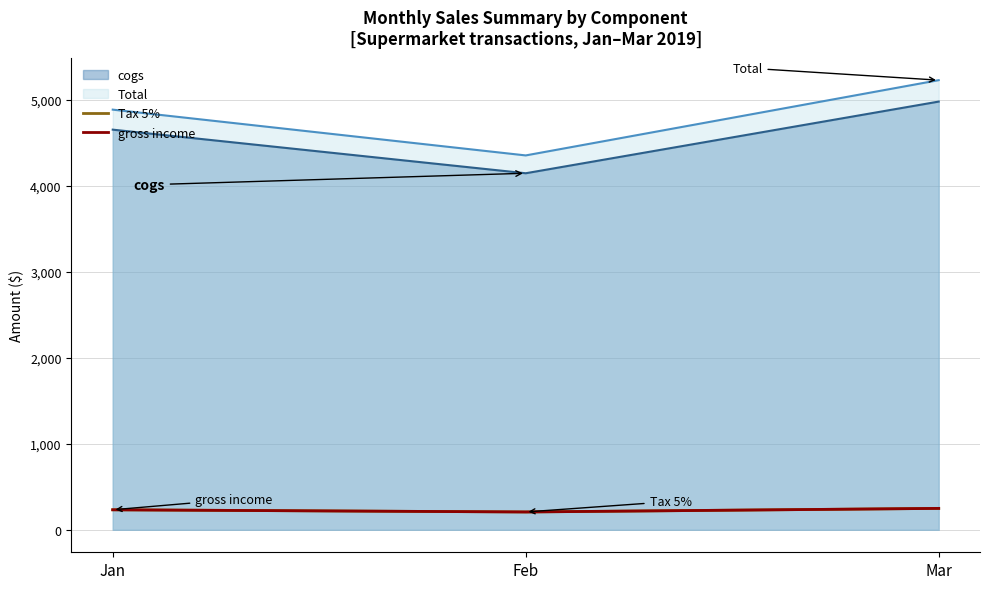

What is the difference between the Tax 5% values at Mar and Feb?

41.7